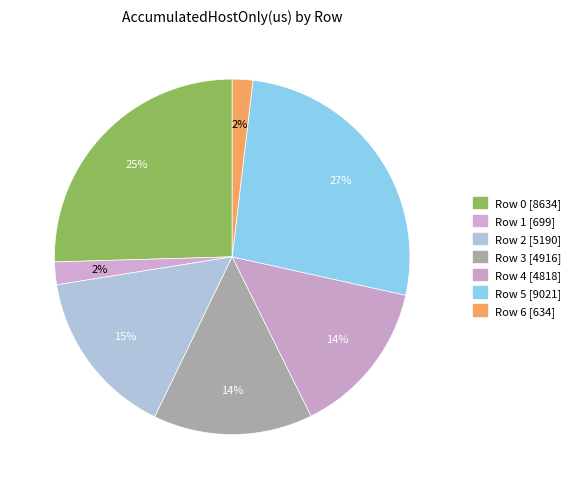

Does Row 6 represent more than half of the total?

No